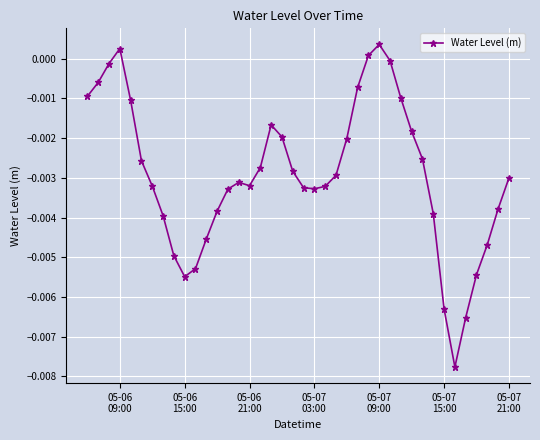

True or false: there are more than 1 points higher than both neighbors.

True